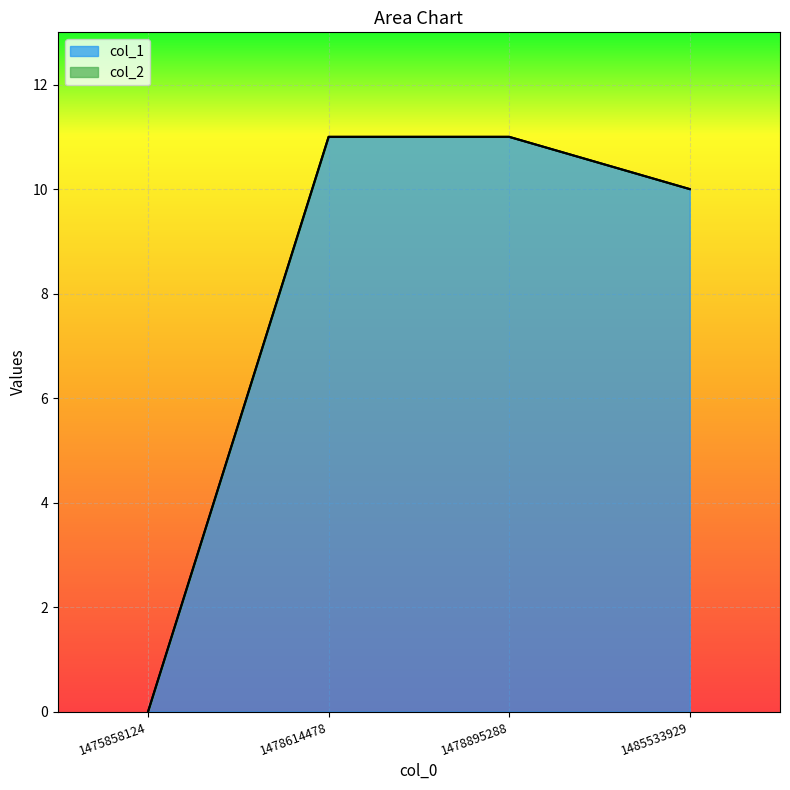

What is the difference between the second highest and minimum values?

11